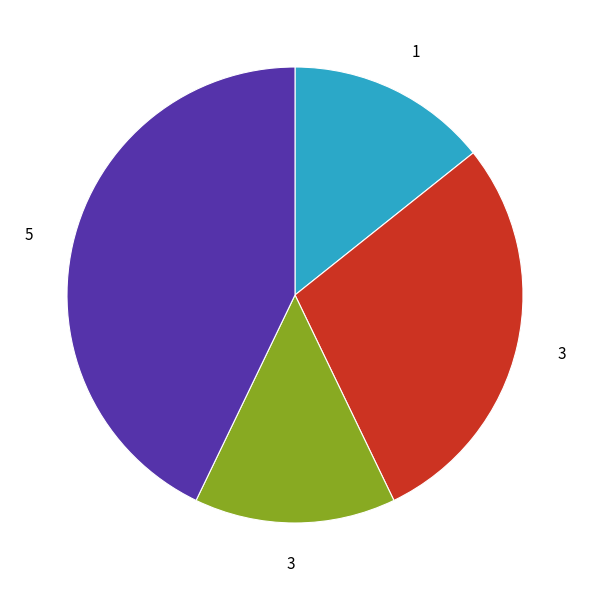

Is there a majority slice in this chart?

No